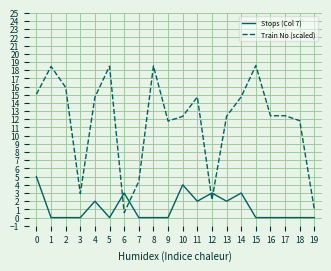

True or false: Stops (Col 7) has a value of 0.0 at 8.

True